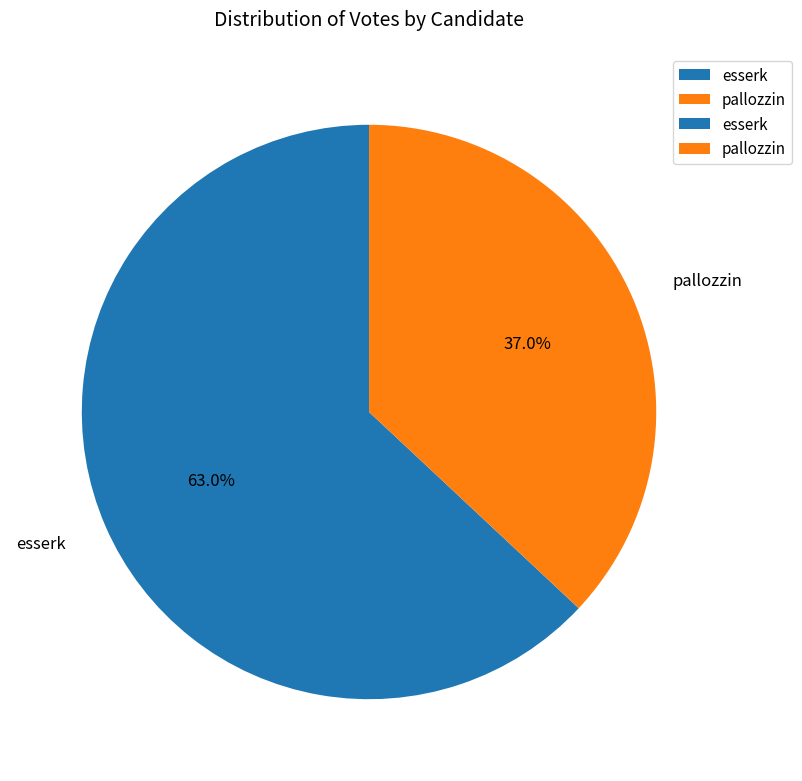

True or false: esserk accounts for 63% of the total.

True